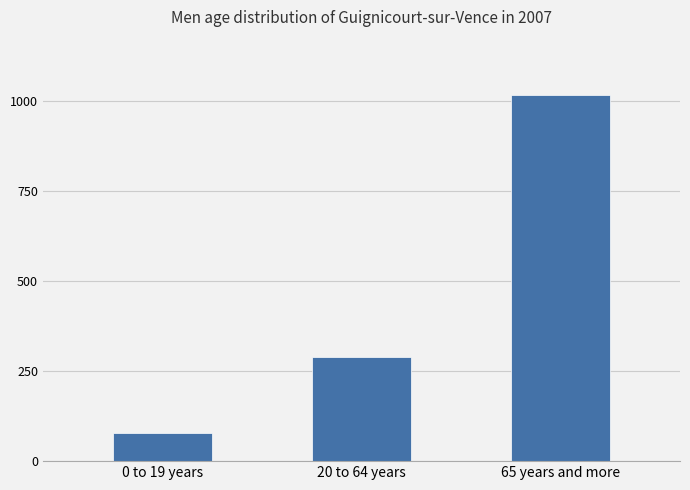

Reading left to right, transcribe all the data shown in this chart.

0 to 19 years=77	20 to 64 years=288	65 years and more=1018